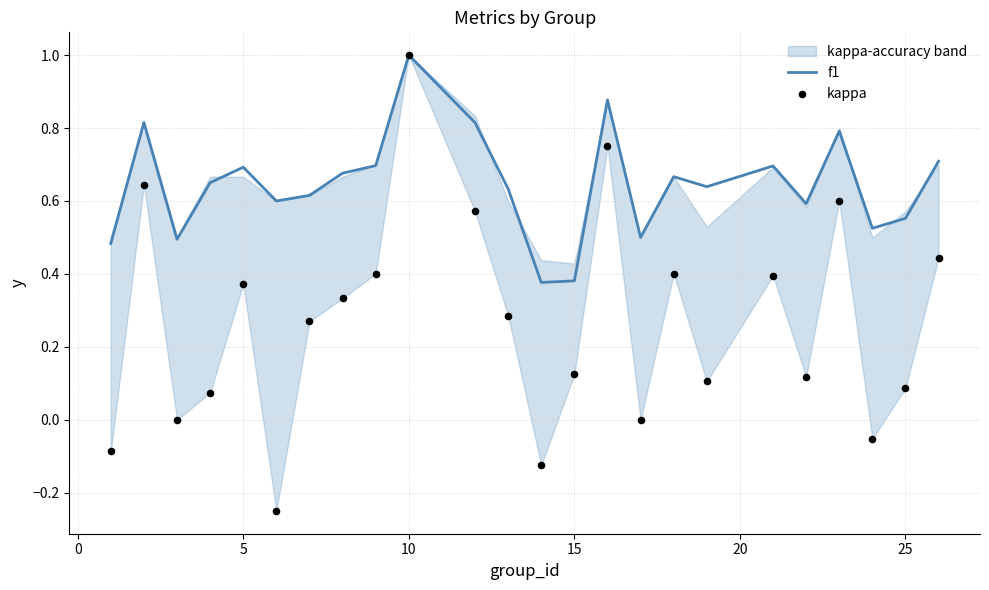

What are all the series names shown in the legend?

f1, kappa